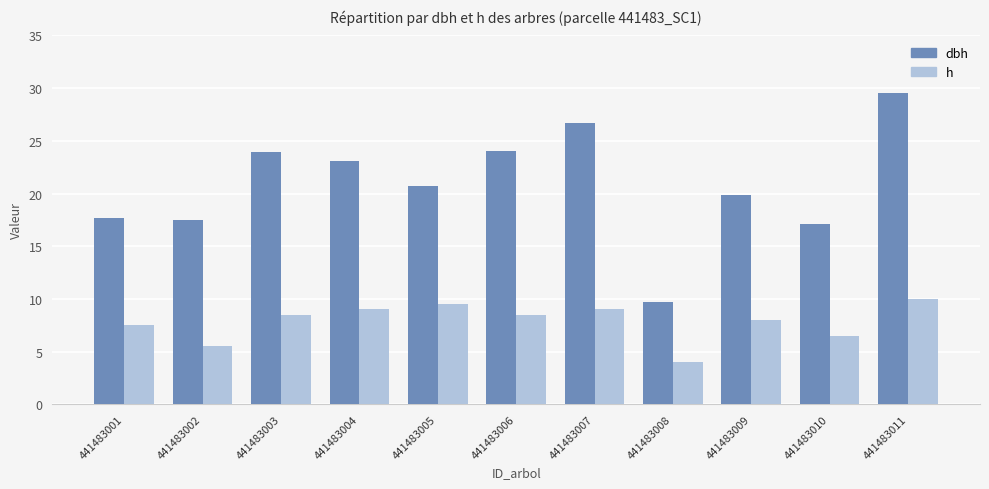

True or false: h has a value of 2.8 at 441483007.

False